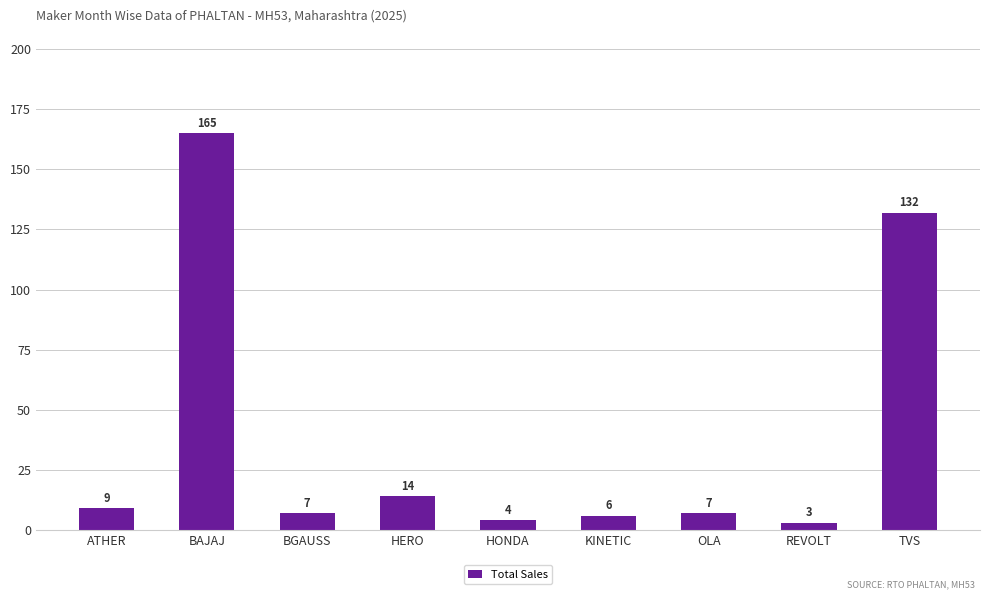

What is the average value?

39